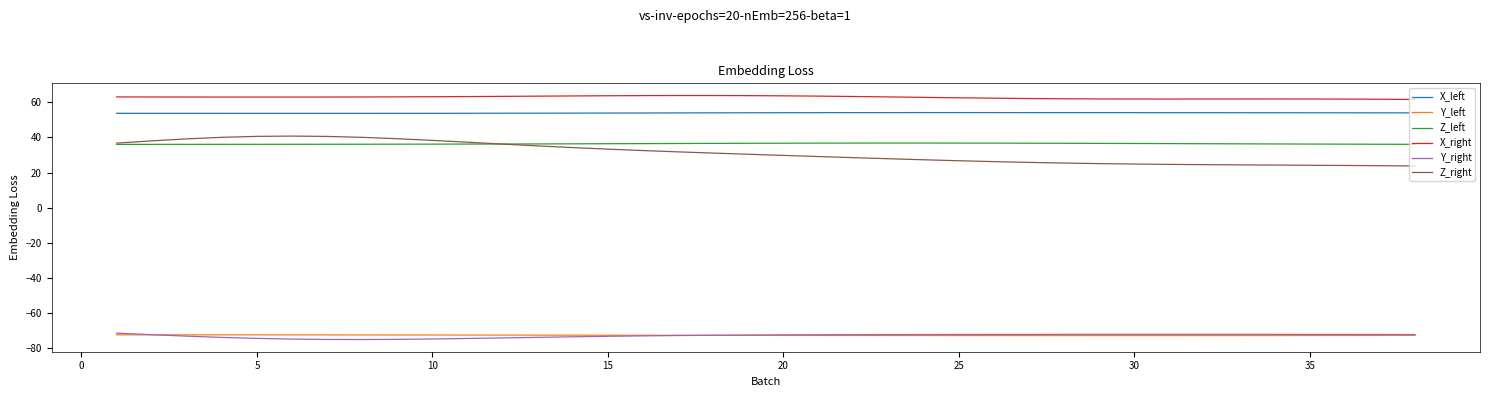

In X_left, how many points are higher than both neighbors (excluding endpoints)?

1